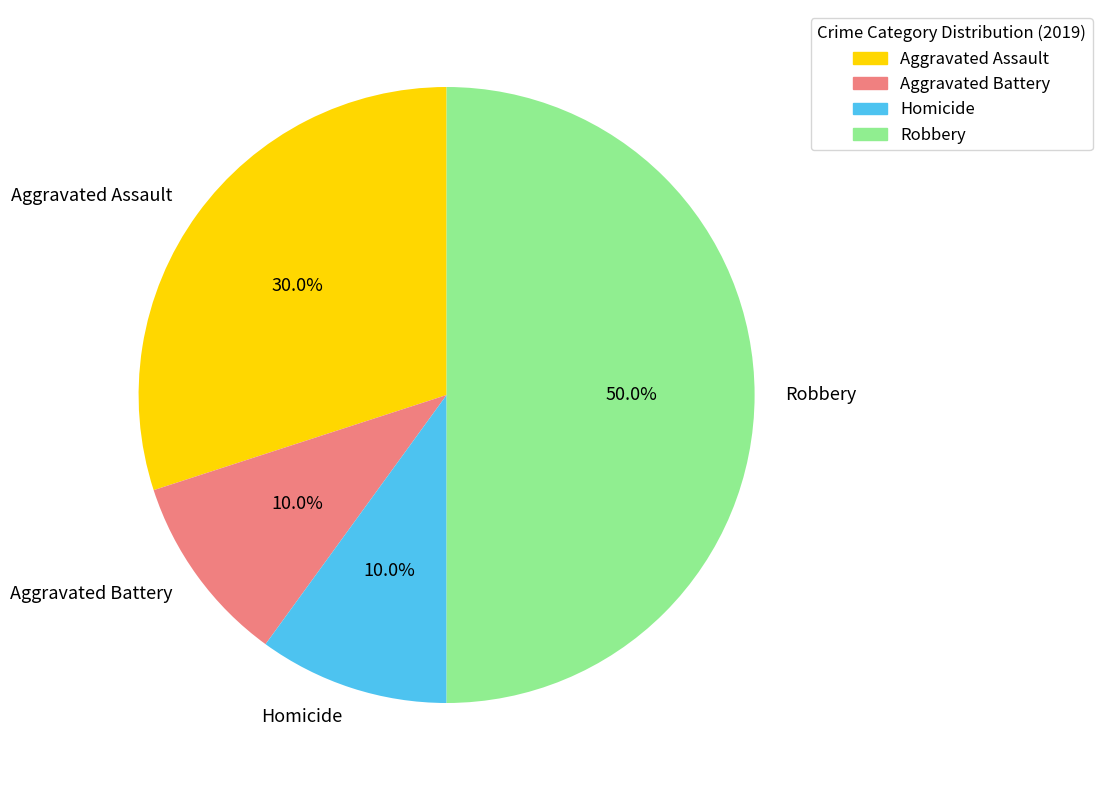

To the nearest percent, what is the difference between the Aggravated Battery and Robbery slice percentages?

40%